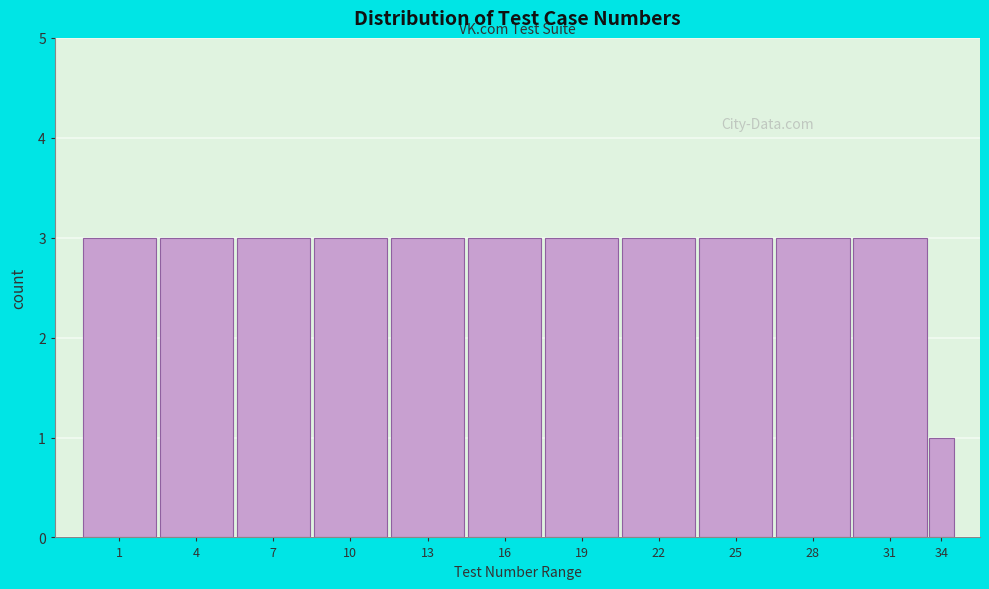

Reading right to left, transcribe all the data shown in this chart.

1	3	3	3	3	3	3	3	3	3	3	3